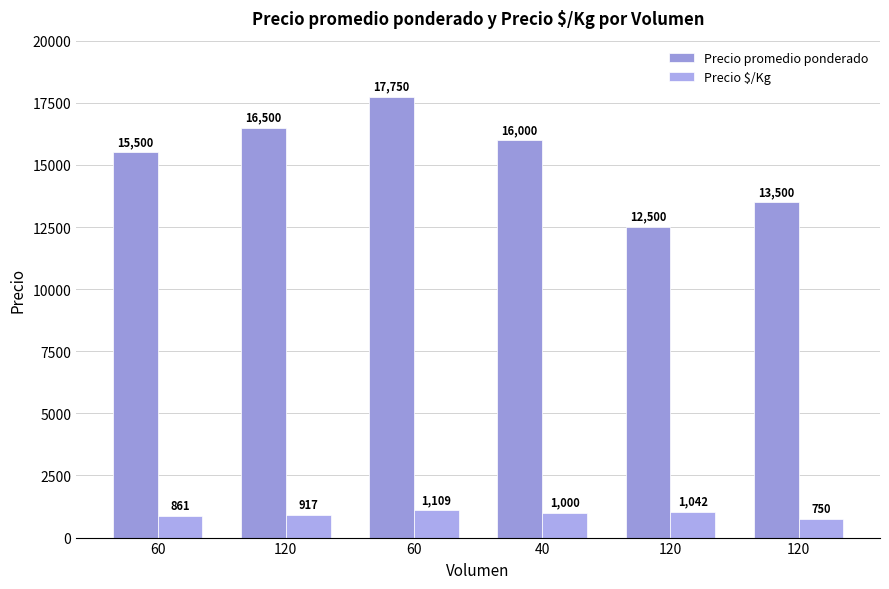

What are all the series names shown in the legend?

Precio promedio ponderado, Precio $/Kg